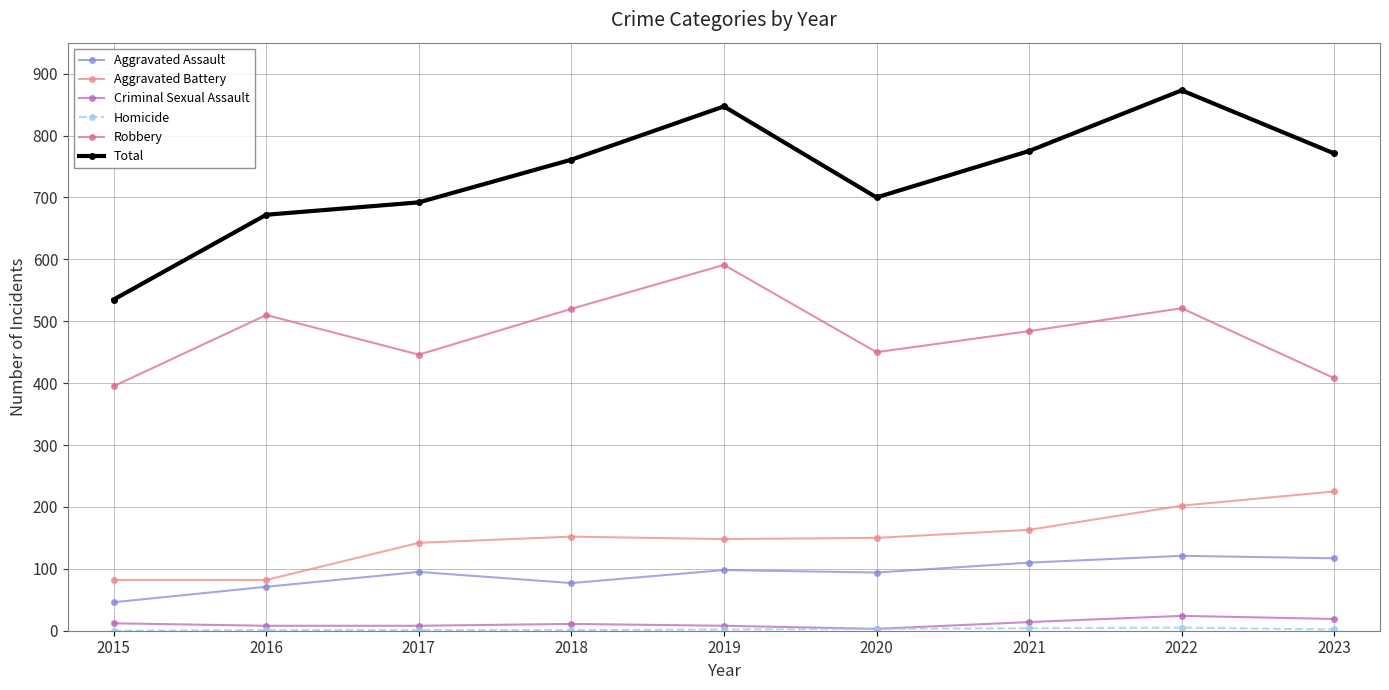

Is it true that Robbery equals 714 at 2017?

False